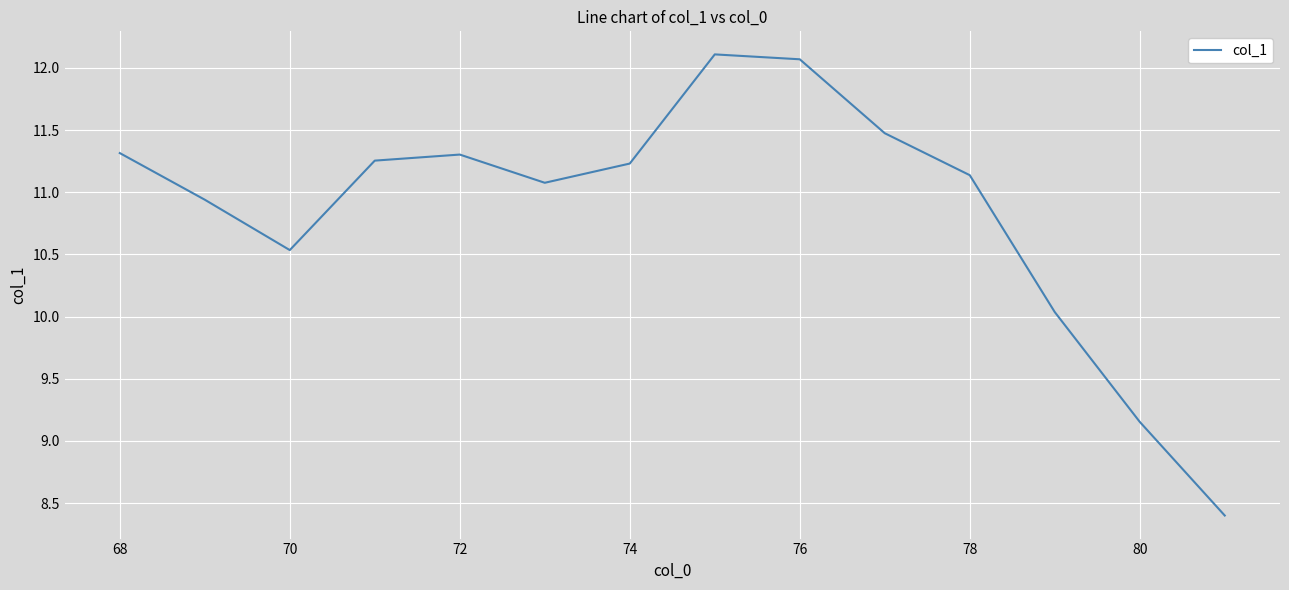

What is the minimum value shown in the chart?

8.4